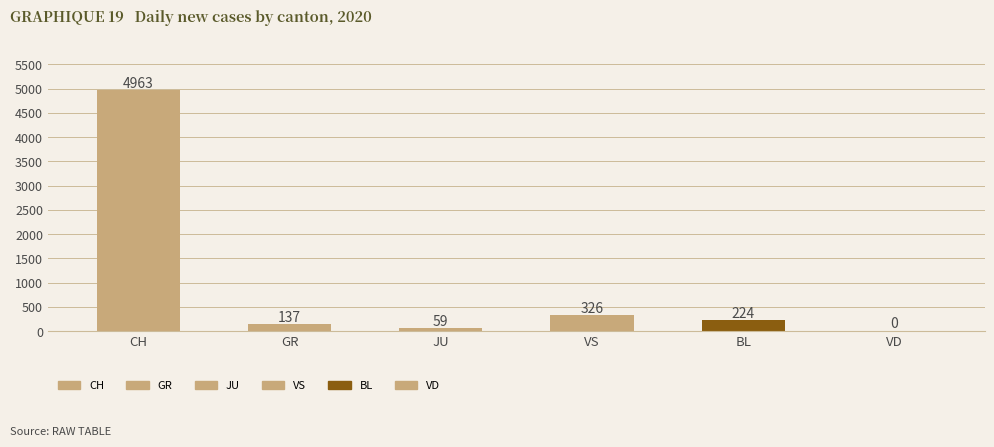

What is the maximum value shown in the chart?

4963